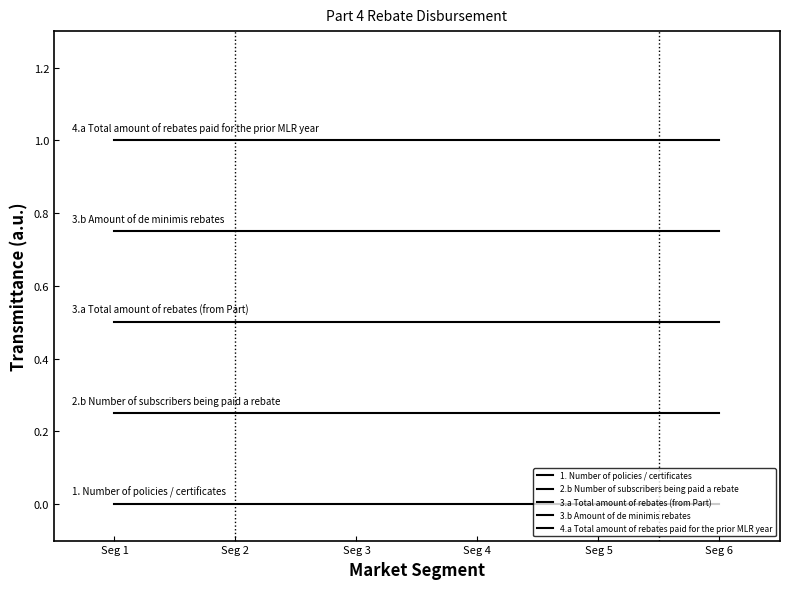

Which series has the largest total across all categories?

4.a Total amount of rebates paid for the prior MLR year